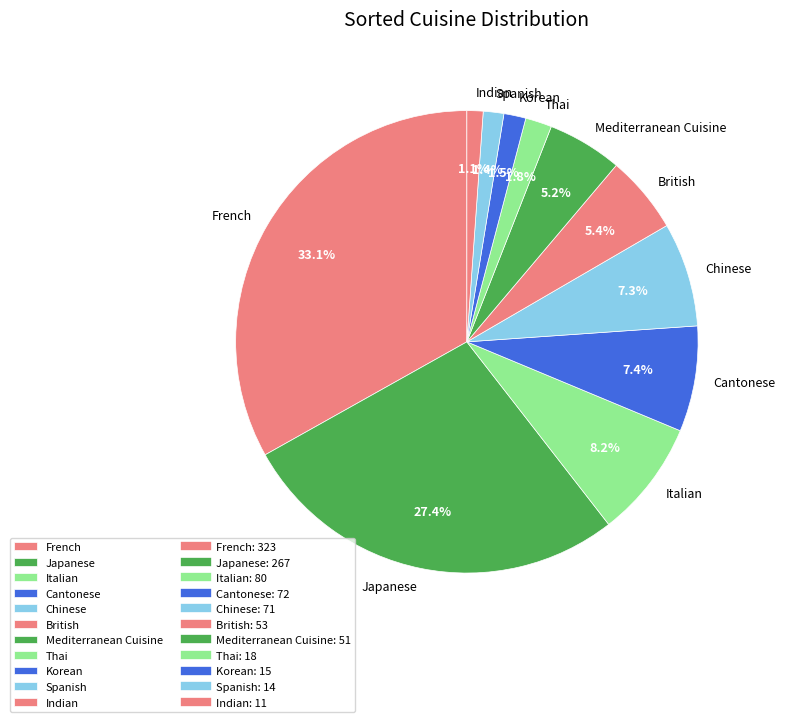

How many segments does this pie chart have?

11